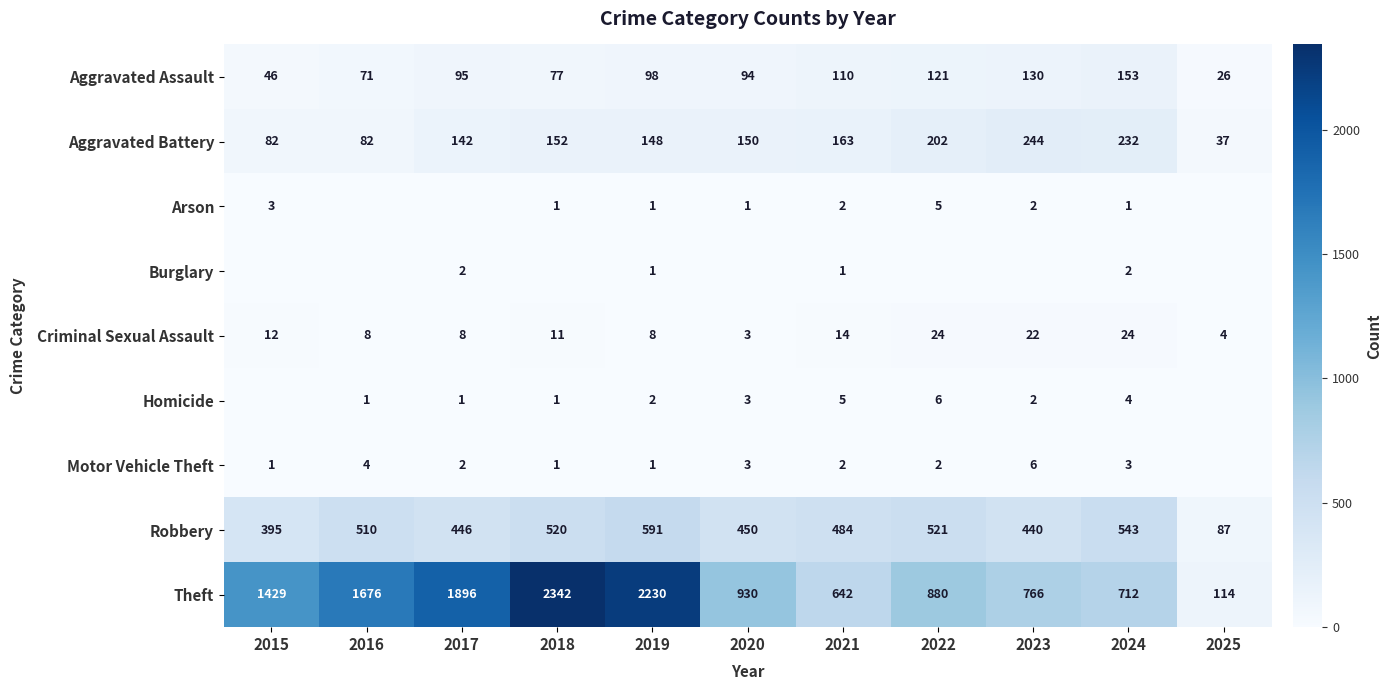

What is the total value across all series at 2018?

3105